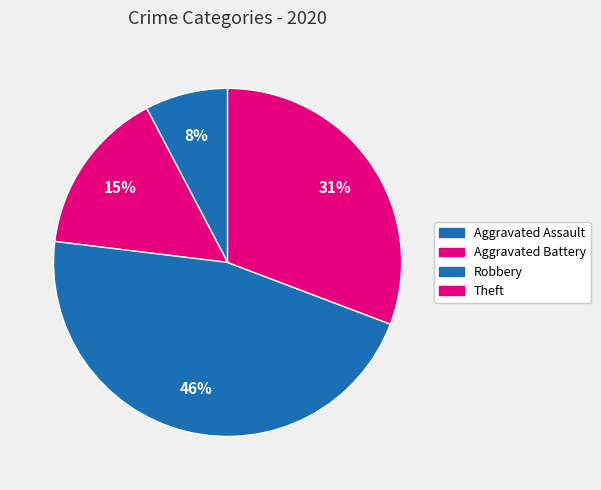

Count the number of slices in the pie.

4